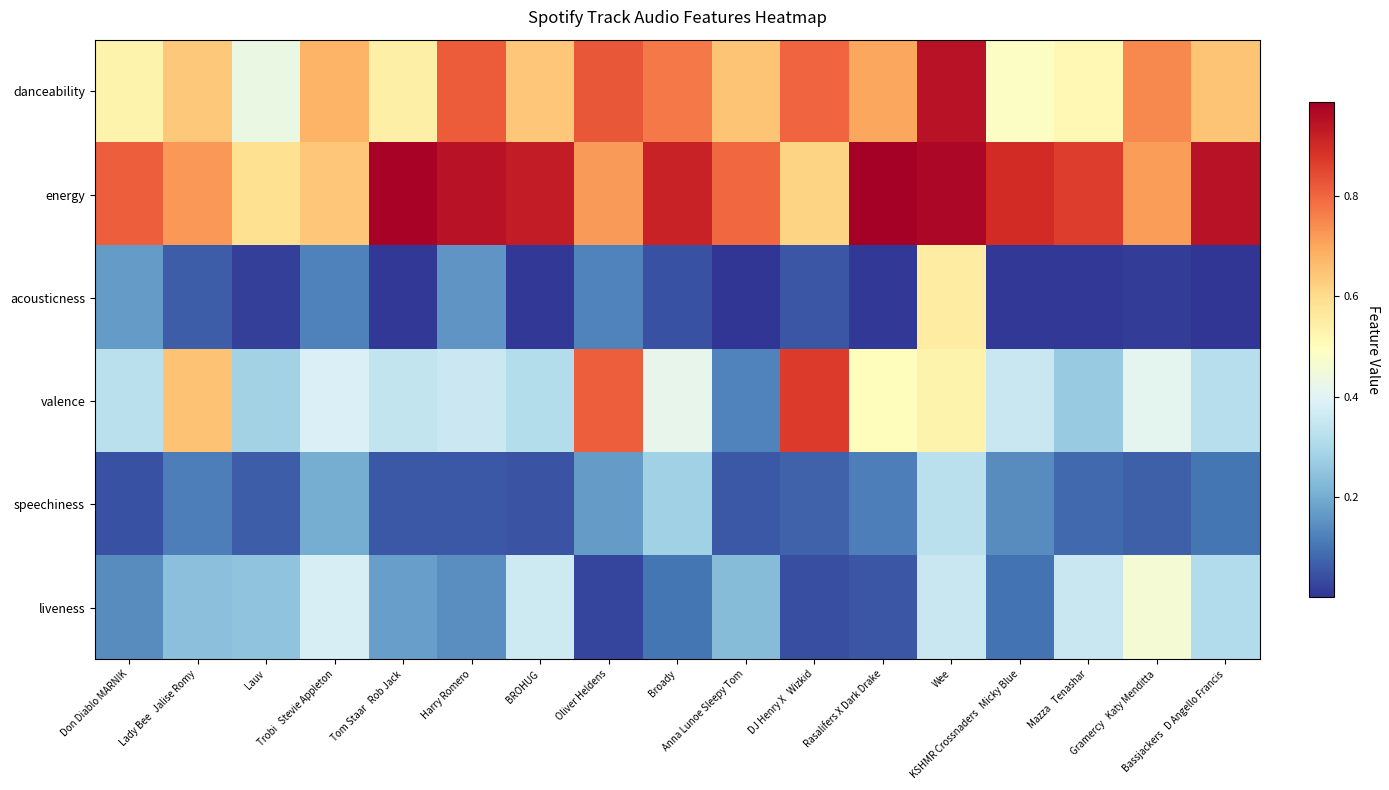

At Wee, list the series in order from smallest to largest.

speechiness, liveness, valence, acousticness, danceability, energy